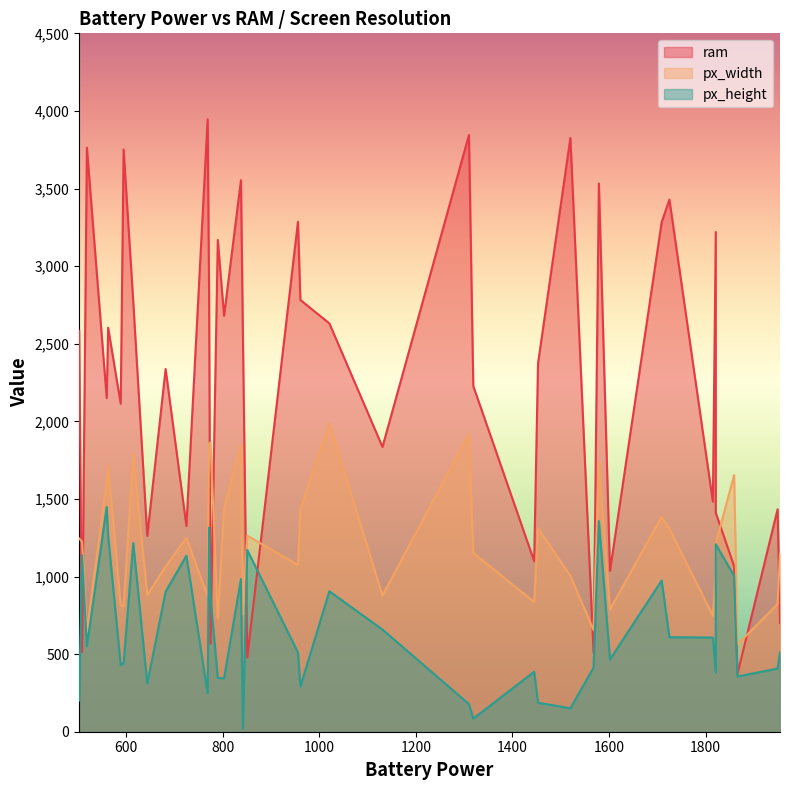

Which series has the largest total across all categories?

ram